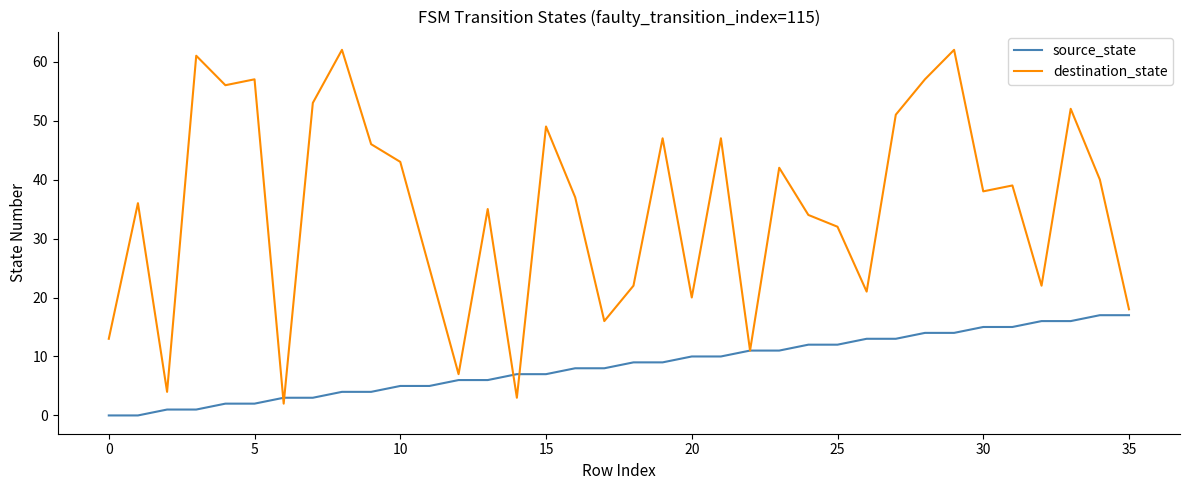

Which series has the largest total across all categories?

destination_state